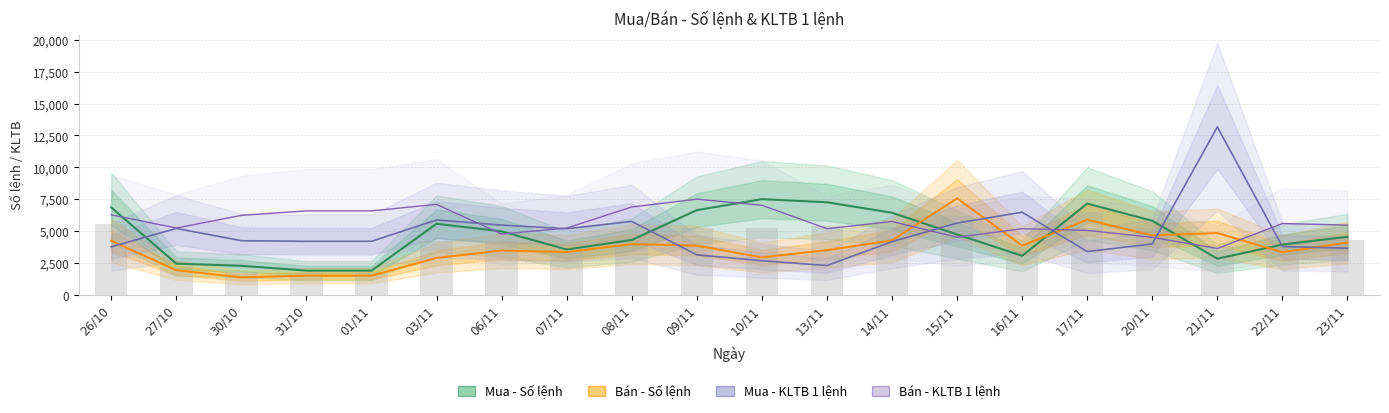

What are all the series names shown in the legend?

Mua - Số lệnh, Bán - Số lệnh, Mua - KLTB 1 lệnh, Bán - KLTB 1 lệnh